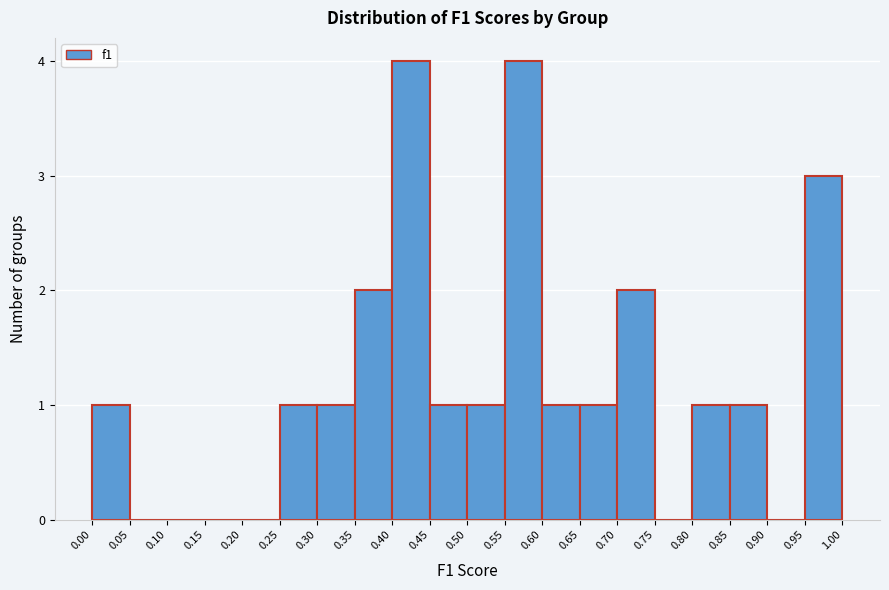

Reading left to right, list every bar in this chart as the range it spans on the x-axis followed by its height. The values are not printed on the chart, so give them approximately, as read against the axis.

0.00 to 0.05: 1
0.05 to 0.10: 0
0.10 to 0.15: 0
0.15 to 0.20: 0
0.20 to 0.25: 0
0.25 to 0.30: 1
0.30 to 0.35: 1
0.35 to 0.40: 2
0.40 to 0.45: 4
0.45 to 0.50: 1
0.50 to 0.55: 1
0.55 to 0.60: 4
0.60 to 0.65: 1
0.65 to 0.70: 1
0.70 to 0.75: 2
0.75 to 0.80: 0
0.80 to 0.85: 1
0.85 to 0.90: 1
0.90 to 0.95: 0
0.95 to 1.00: 3